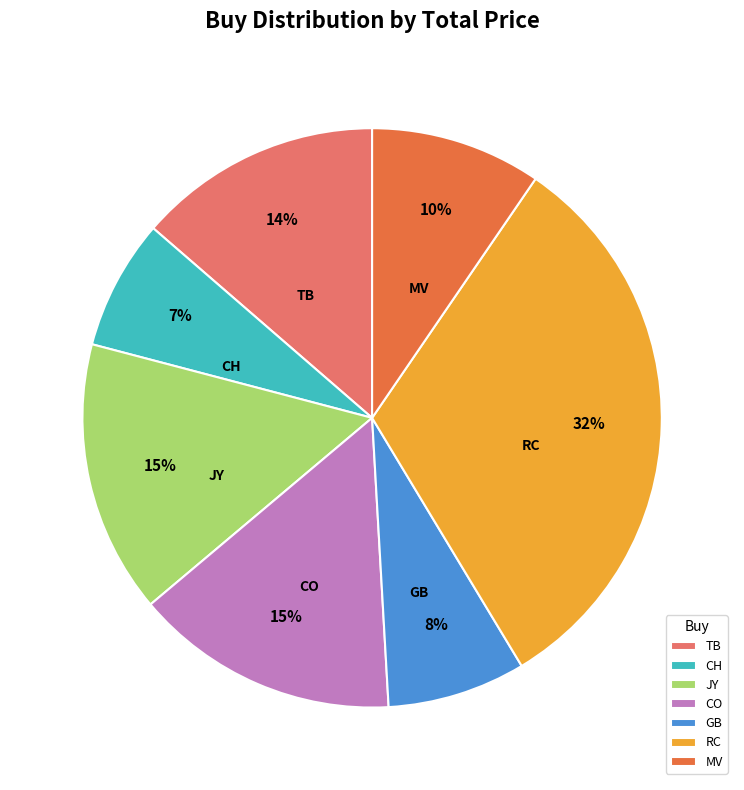

Does any single category account for the majority?

No